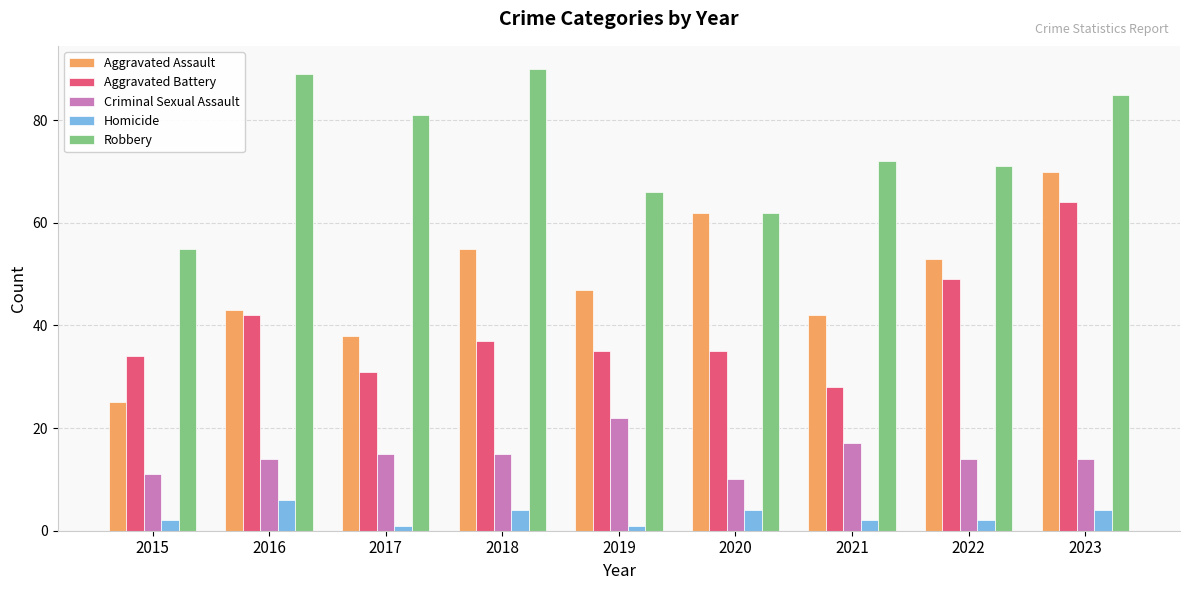

Which series changed the most between 2016 and 2022?

Robbery